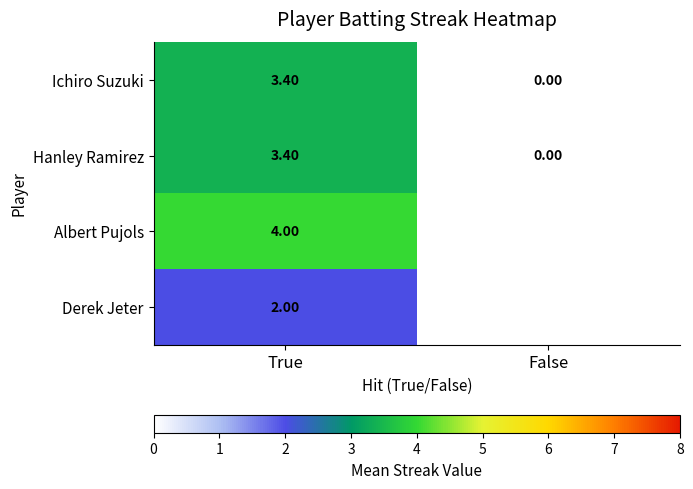

At which label is Hanley Ramirez closest to 1?

False